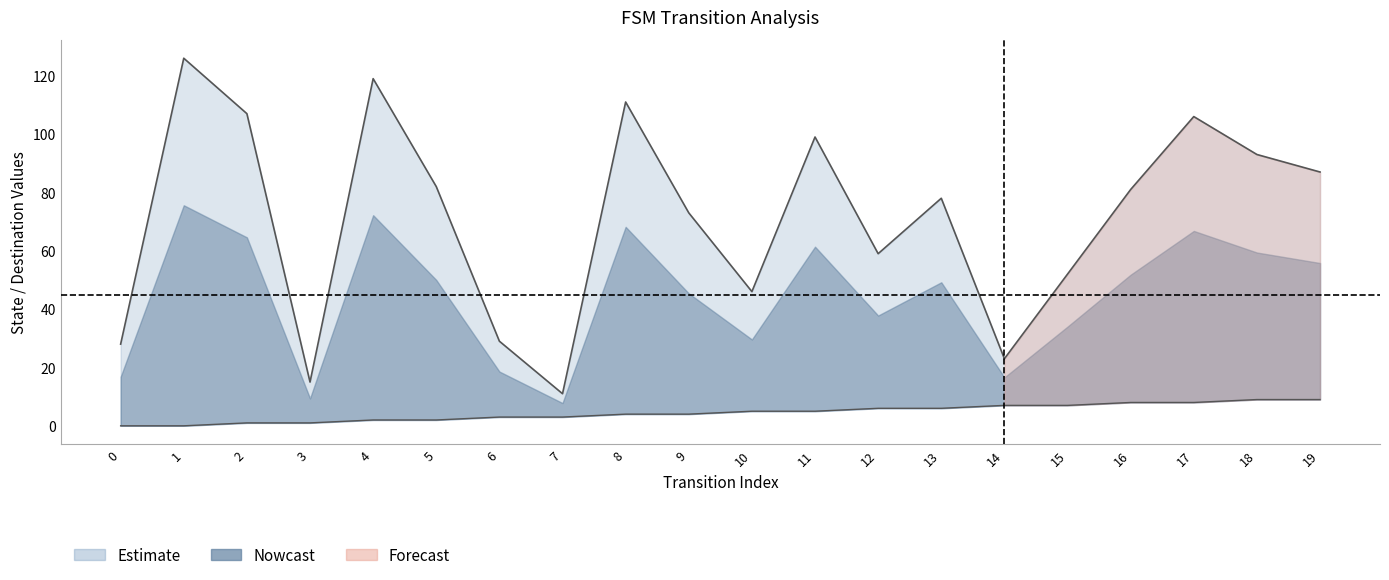

What is the sum of the destination_state values at 17 and 15?

158